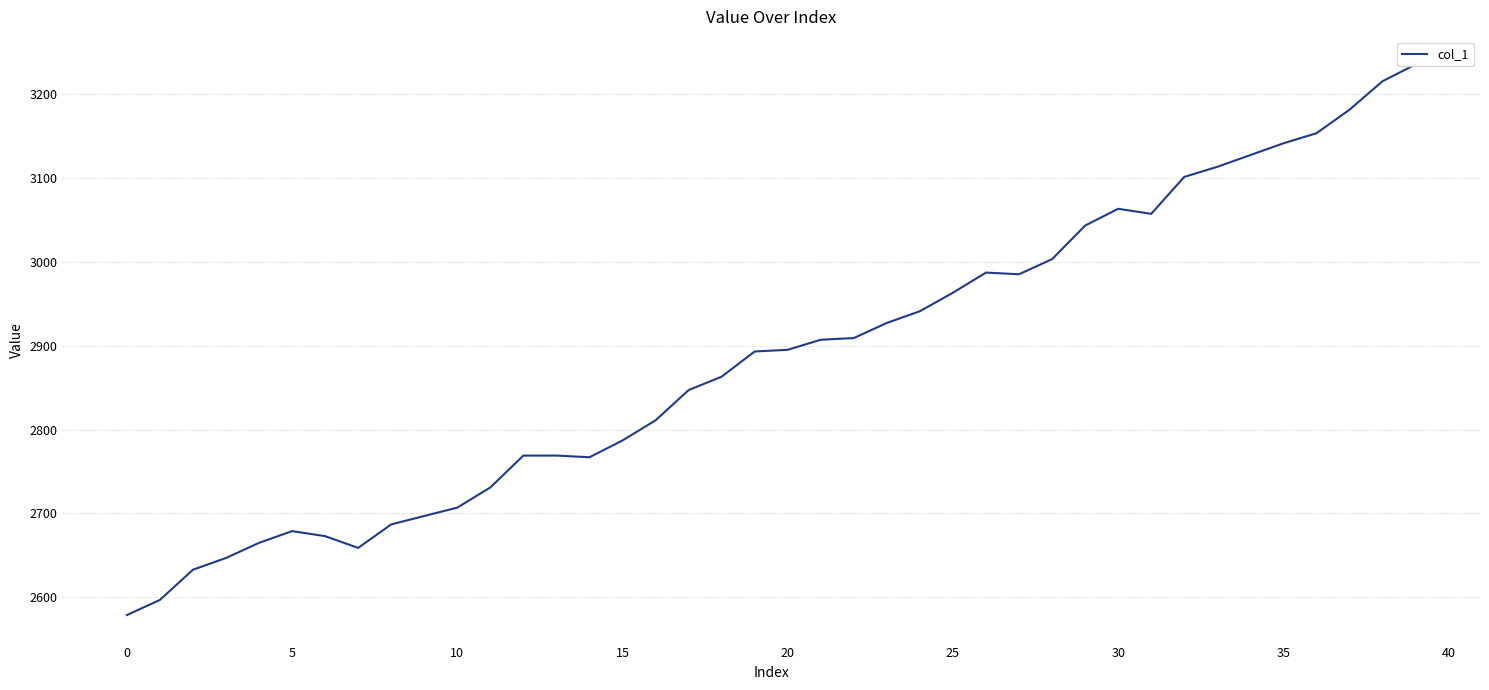

Where is the data nearest to the value 2907?

21